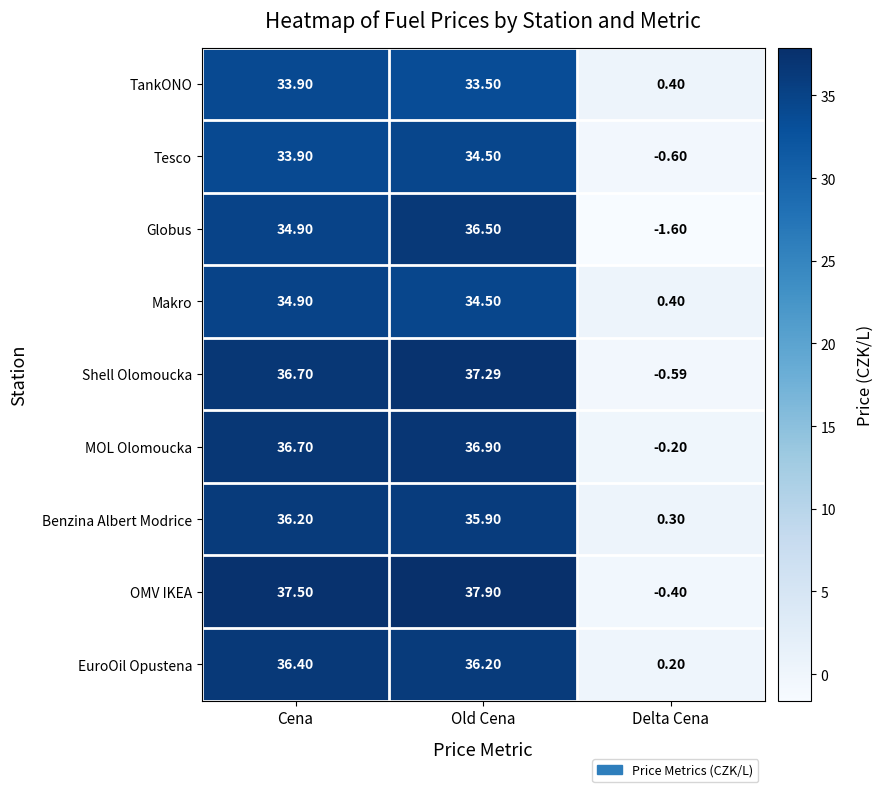

List the labels in order of Tesco value, largest first.

Old Cena, Cena, Delta Cena